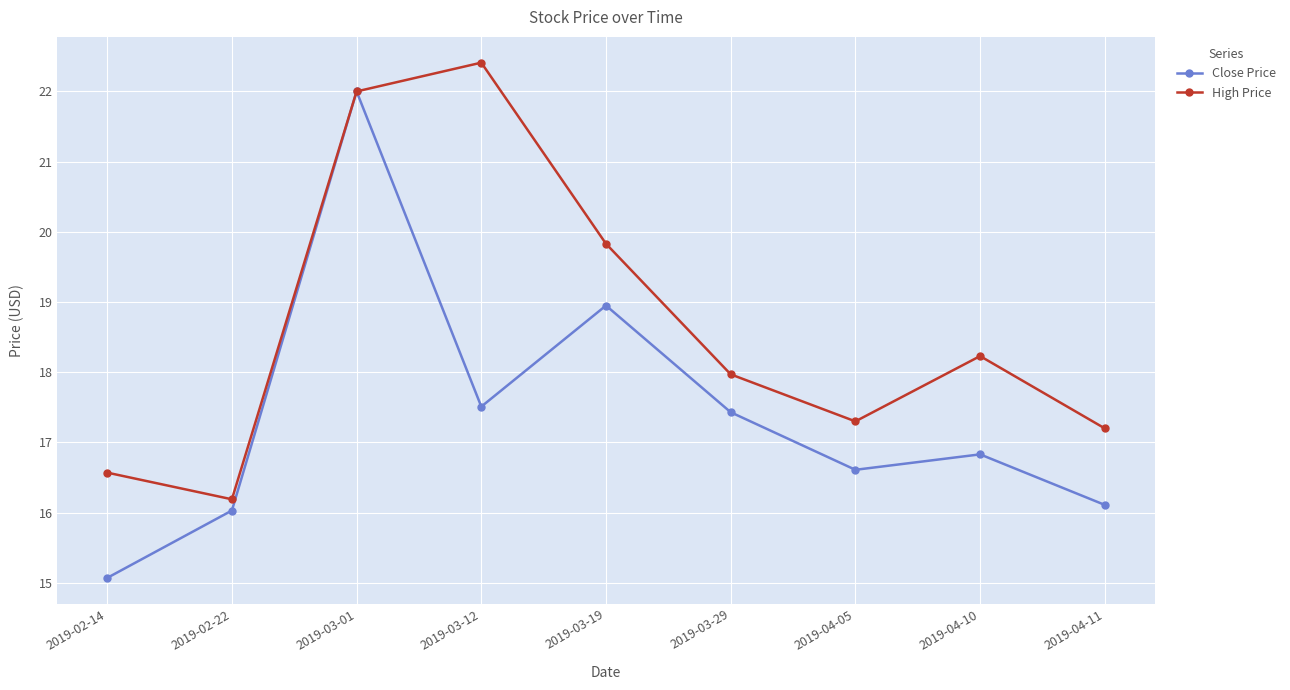

Count the number of data series in this chart.

2